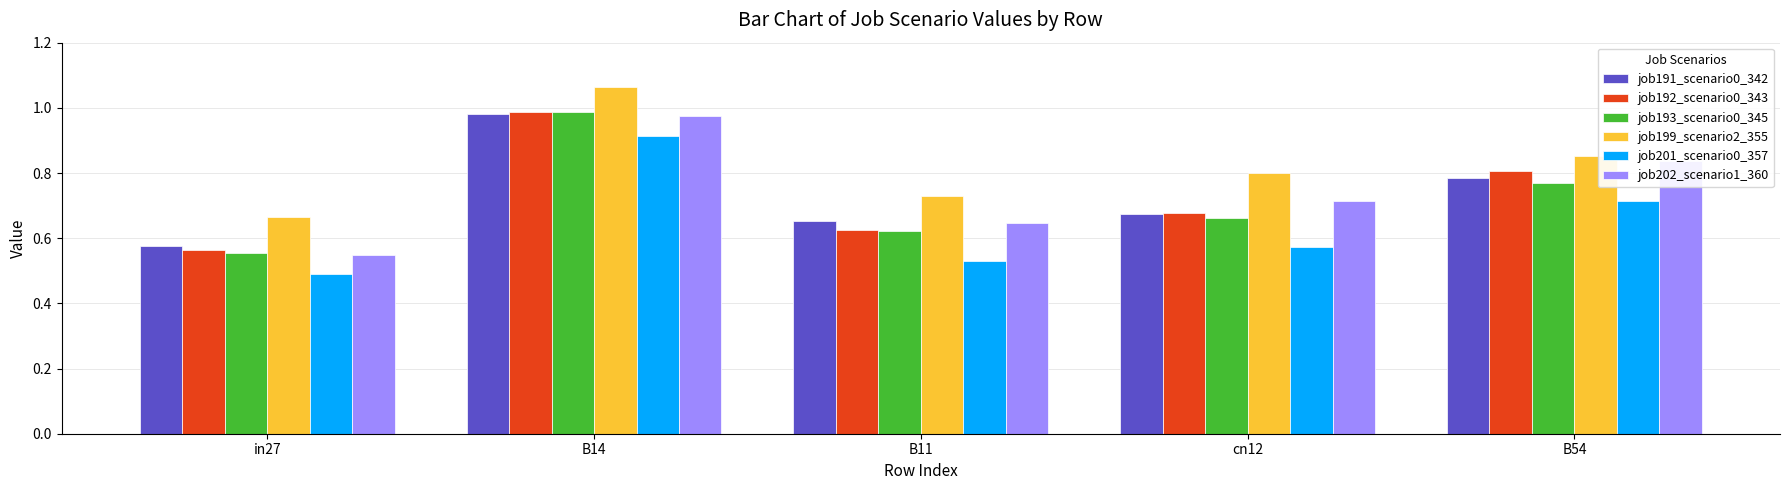

Are the bars horizontal?

No